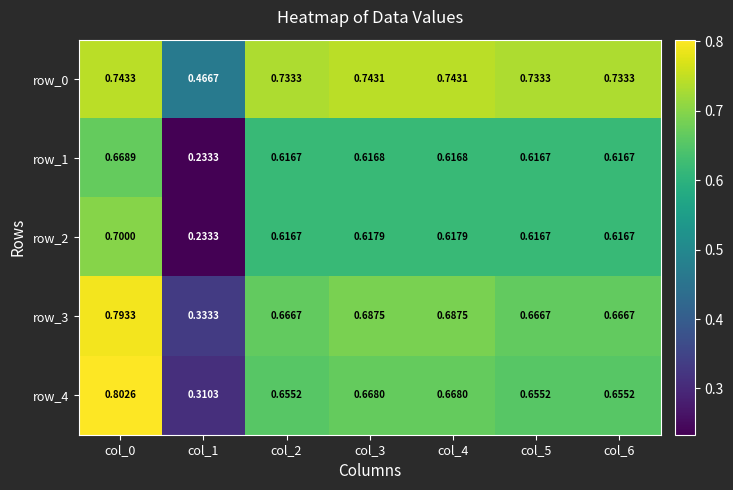

The row_1 series shows 0.1 at col_3. True or false?

False